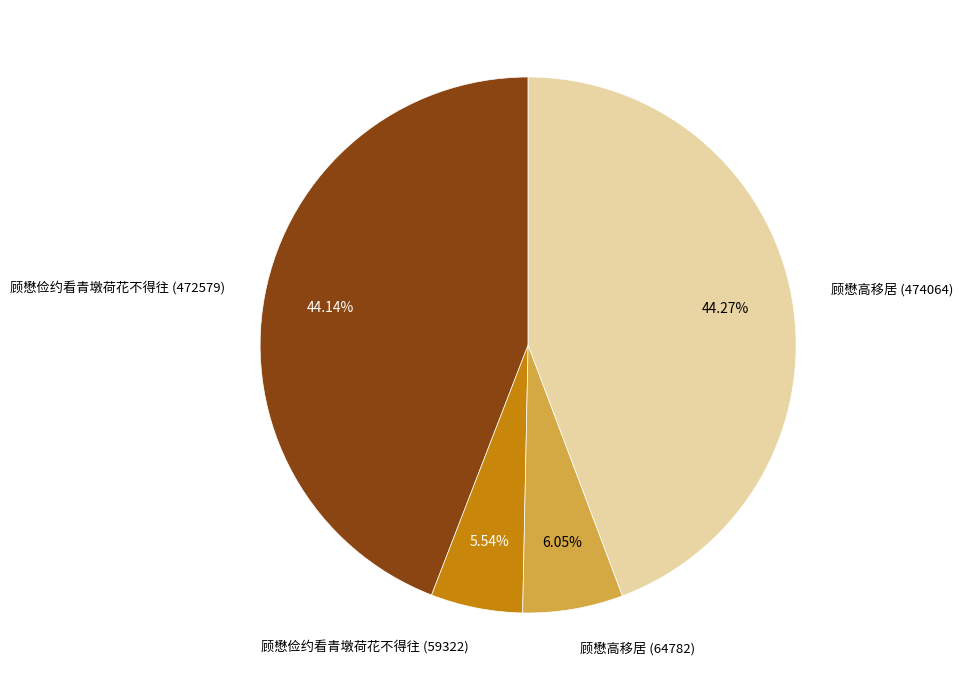

What percentage is NOT represented by 顾懋俭约看青墩荷花不得往 (472579)?

55.9%